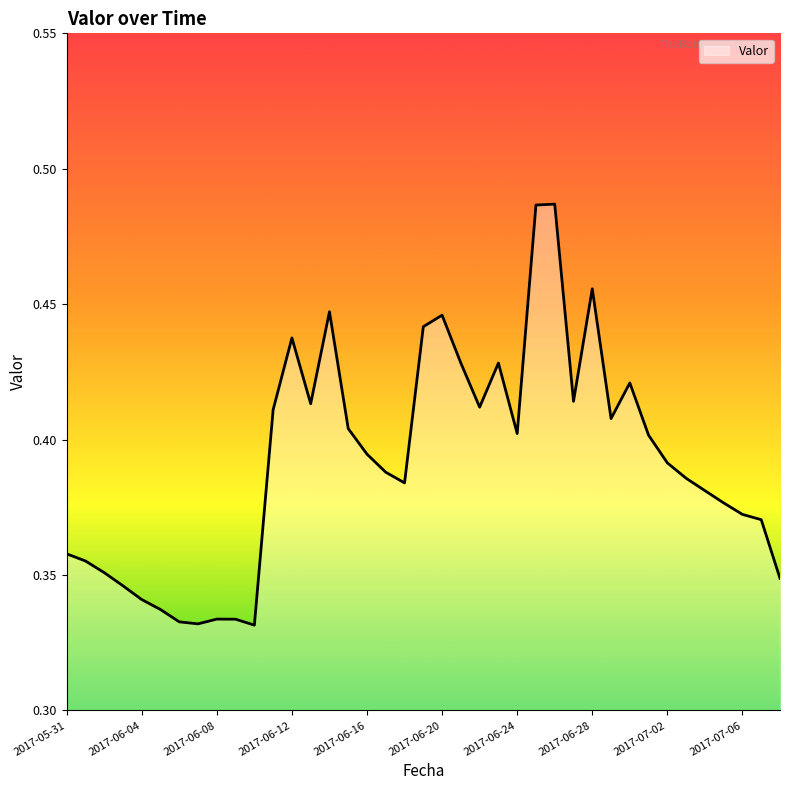

Does the chart have visible grid lines?

No